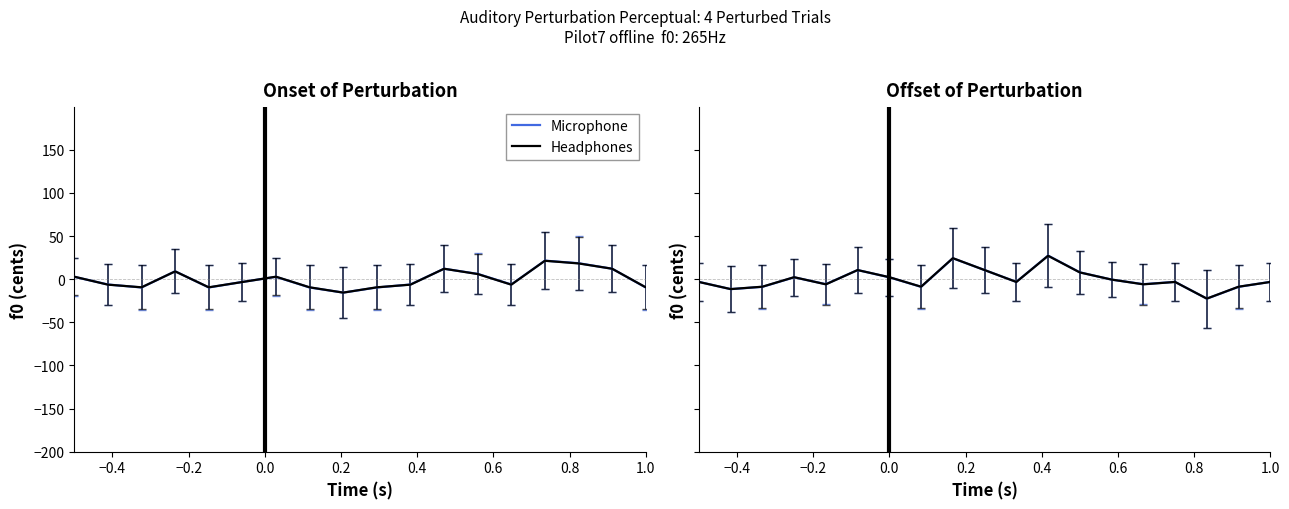

True or false: Microphone has a value of 14.8 at 9.

False